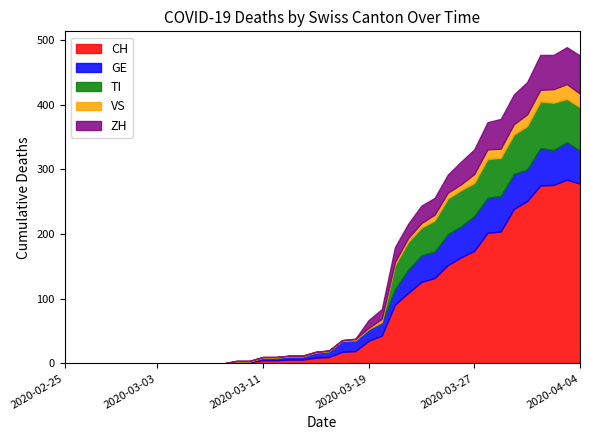

List the series in order of their peak value, highest first.

CH, TI, ZH, GE, VS